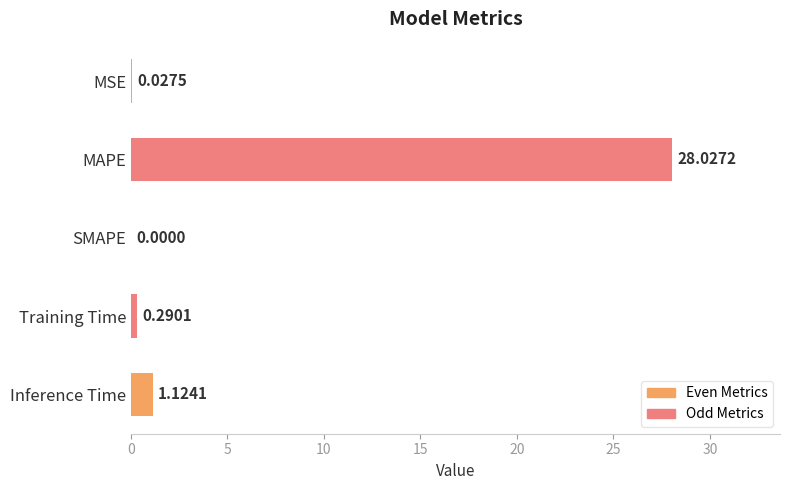

What is the change in value from SMAPE to Training Time?

+0.3